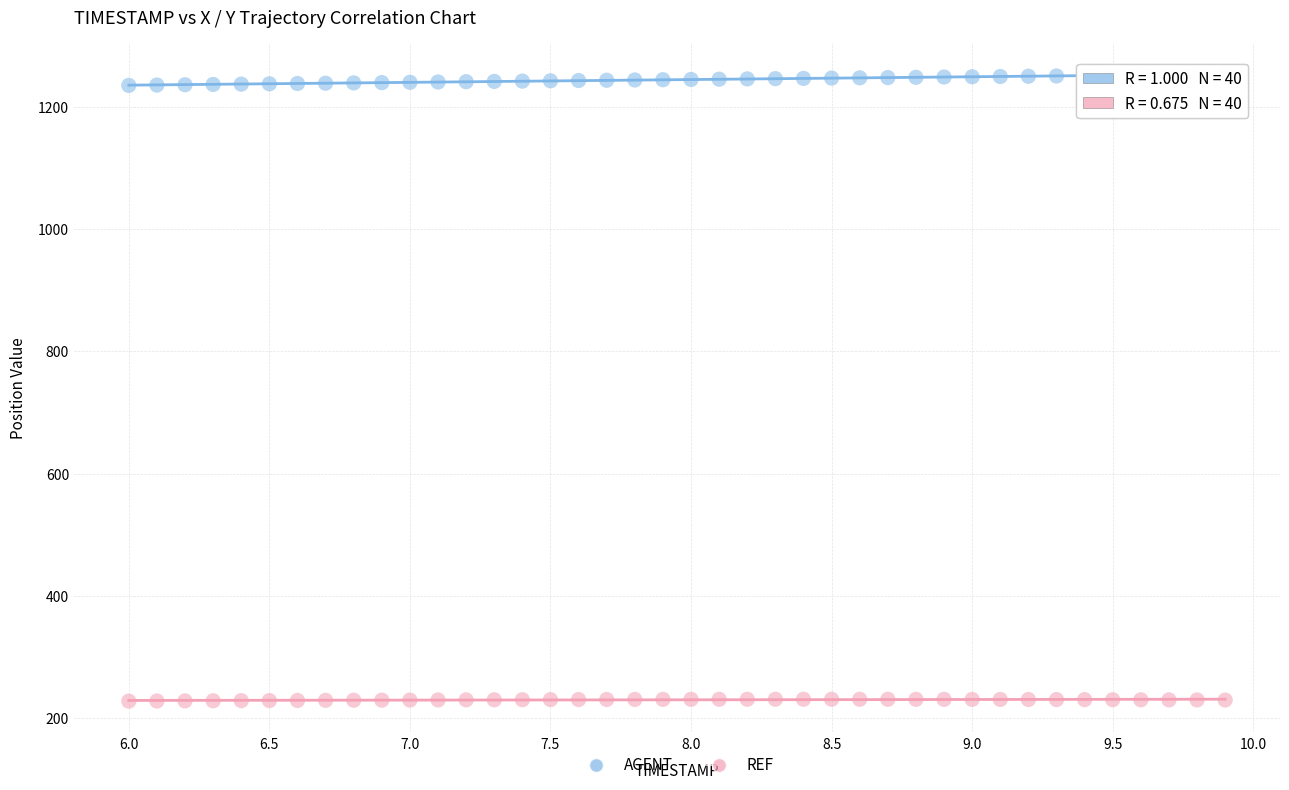

Which series reaches the maximum Y coordinate?

AGENT